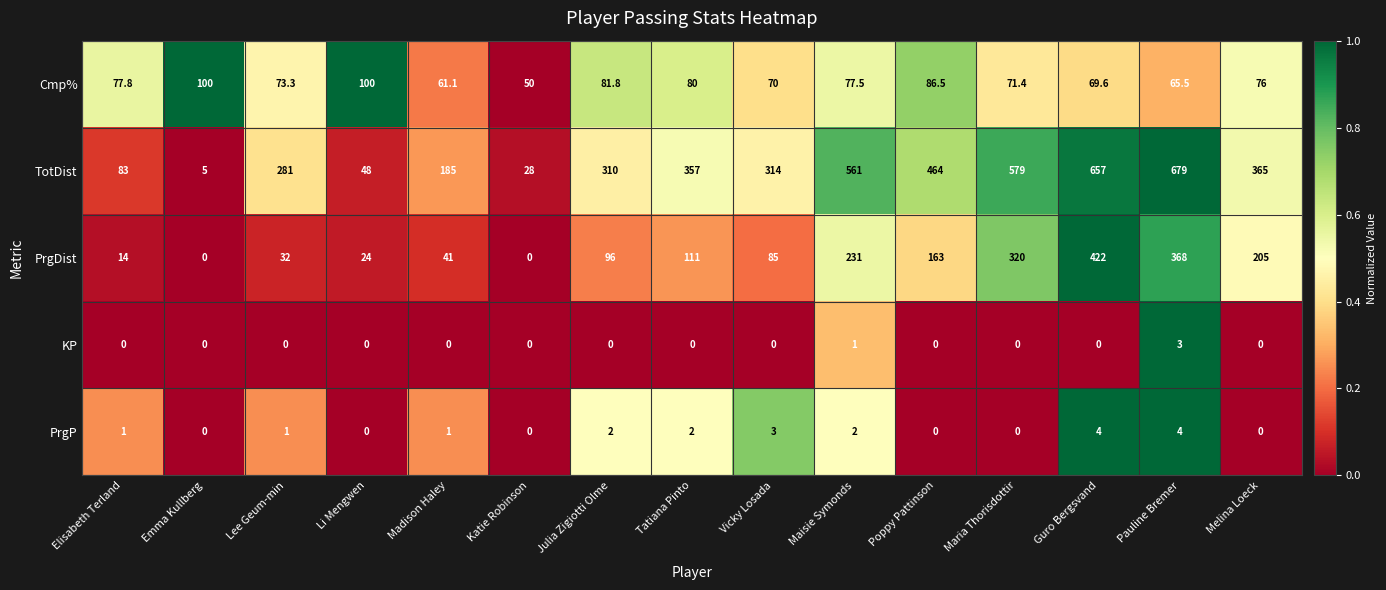

List the series in order of their peak value, highest first.

TotDist, PrgDist, Cmp%, PrgP, KP